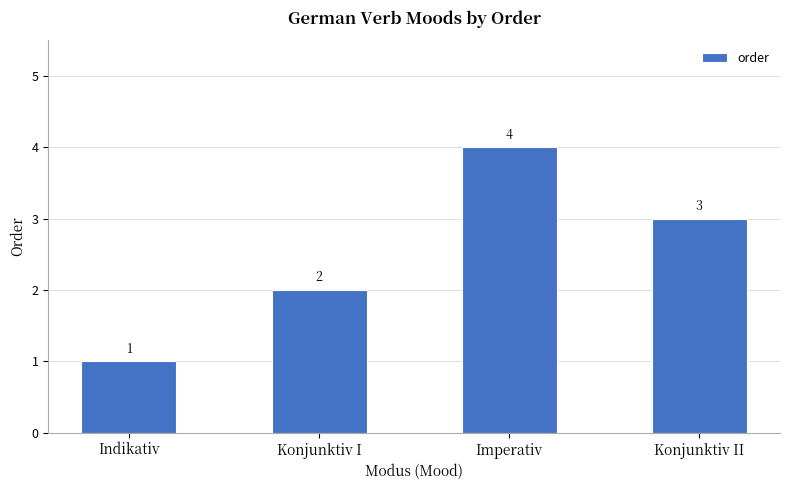

Reading left to right, list all the values displayed in this chart.

Indikativ=1	Konjunktiv I=2	Imperativ=4	Konjunktiv II=3